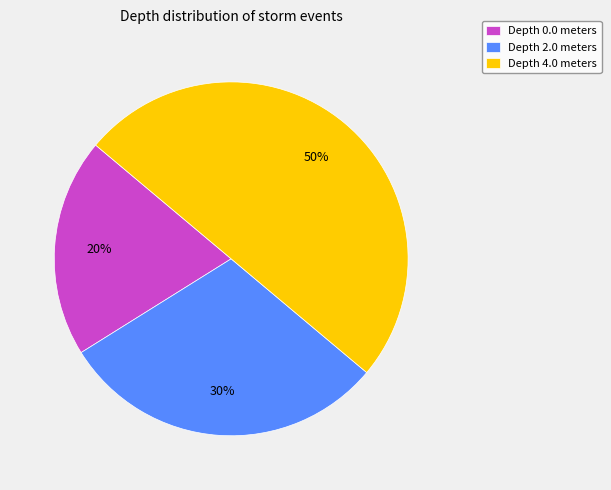

How many segments does this pie chart have?

3